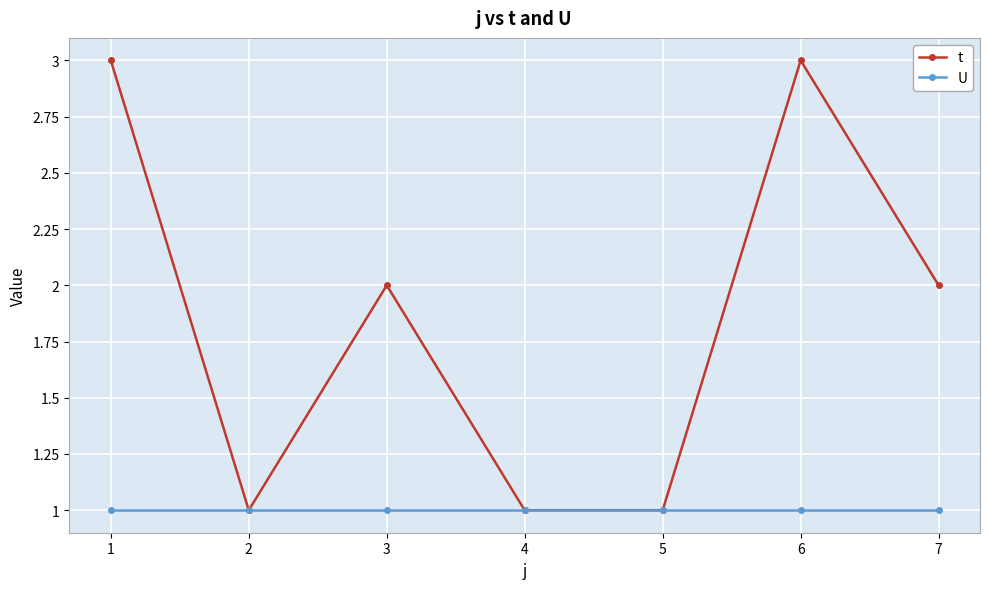

What are all the series names shown in the legend?

t, U